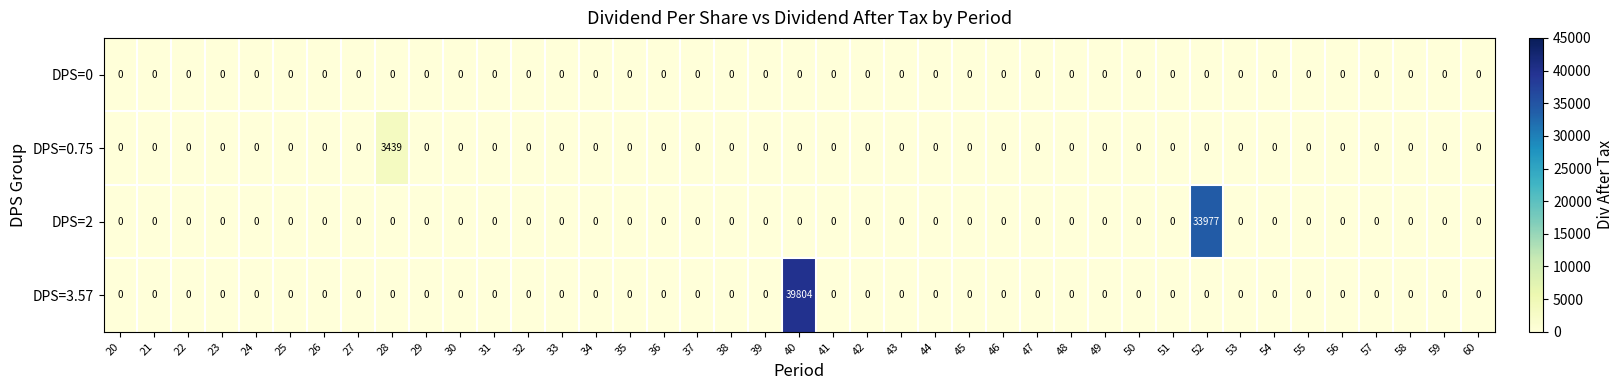

Which series has the largest range (max minus min)?

DPS=3.57